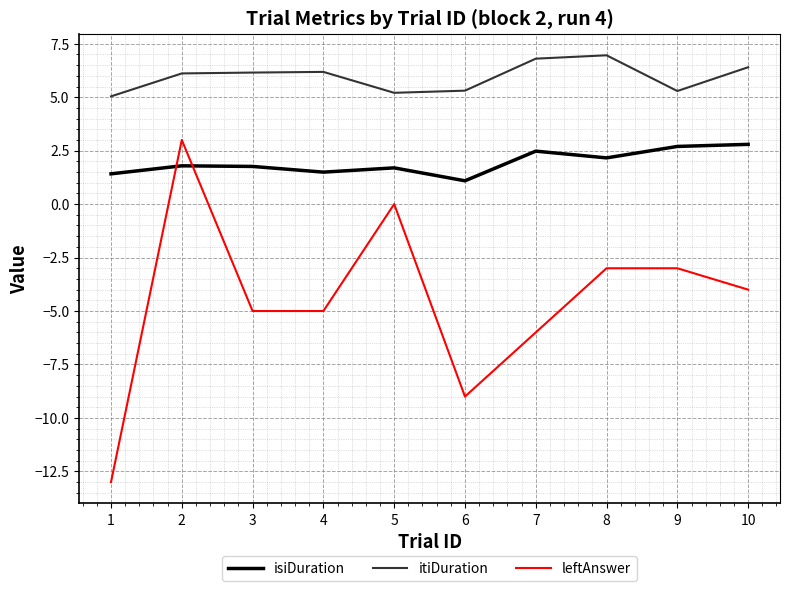

What is the sum of the leftAnswer values at 4 and 1?

-18.0